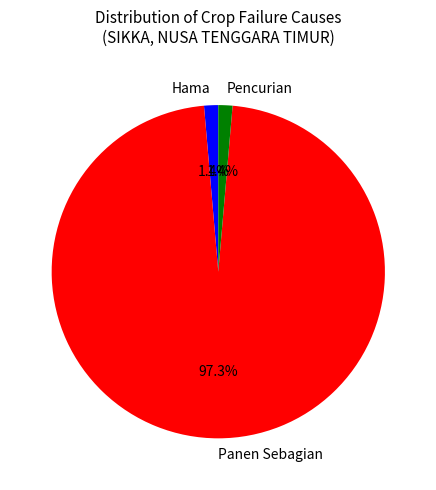

Is there a majority slice in this chart?

Yes